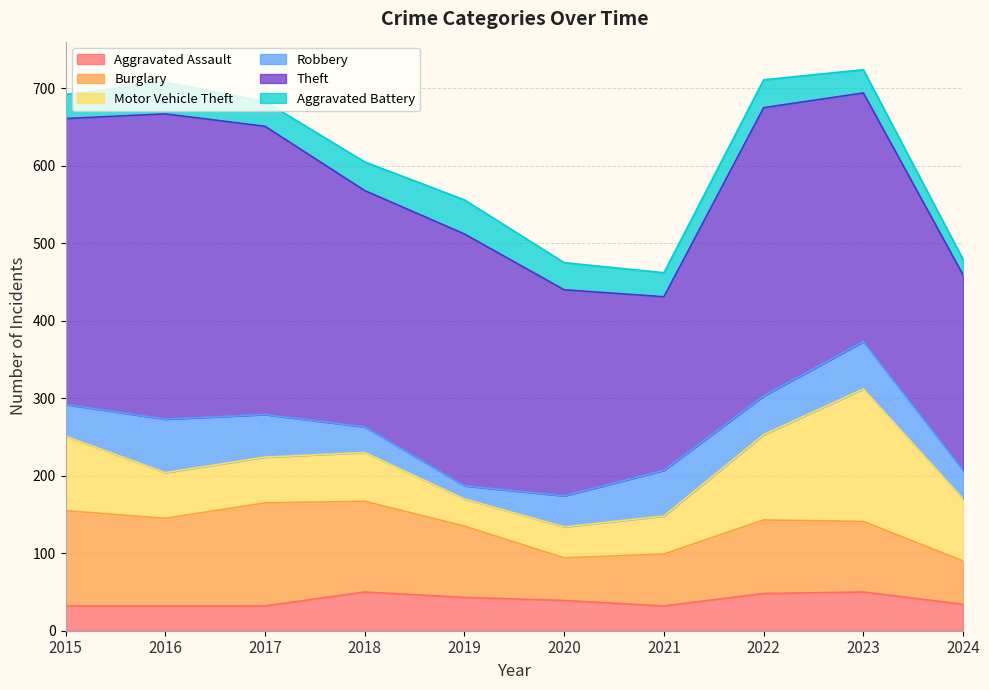

How many lines are shown in the chart?

6